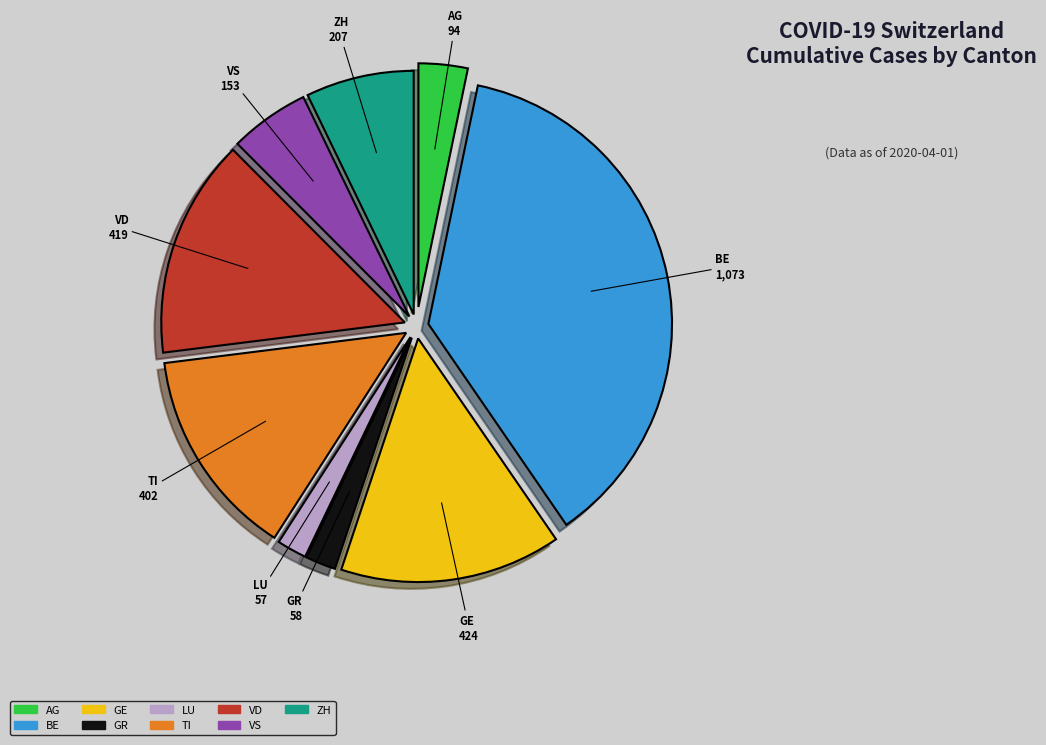

What is the largest slice in the pie chart?

BE